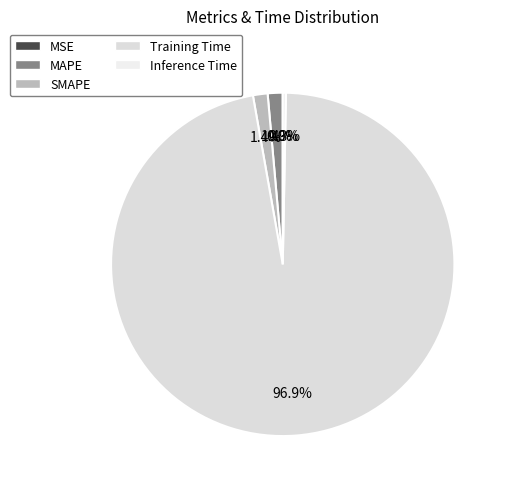

True or false: MSE accounts for 0% of the total.

True